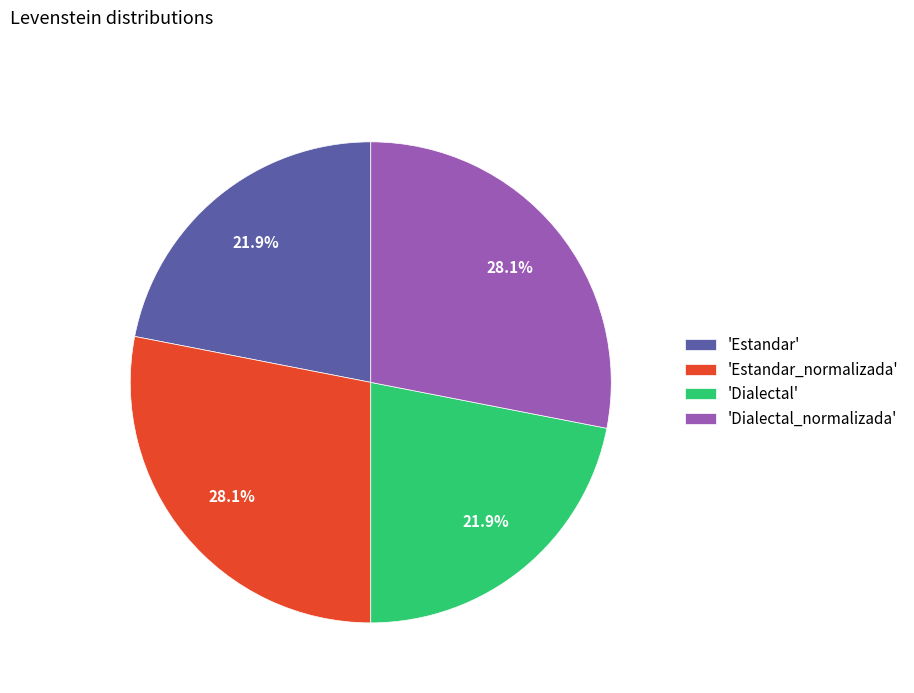

Approximately how many times larger is the value at 'Estandar_normalizada' compared to 'Estandar'?

1.3